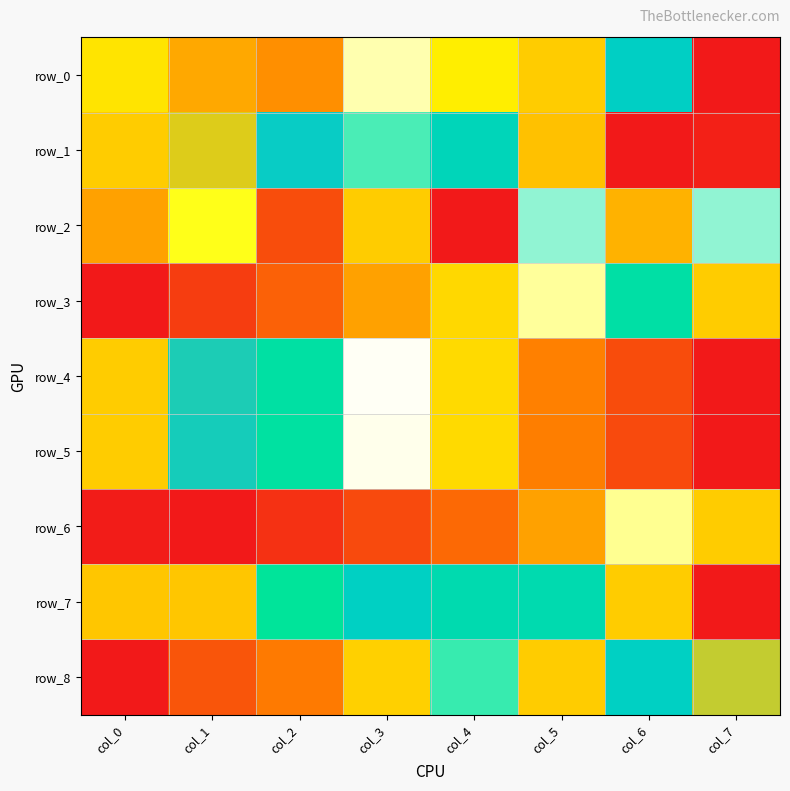

What is the difference between the highest and lowest values at col_6?

1.0